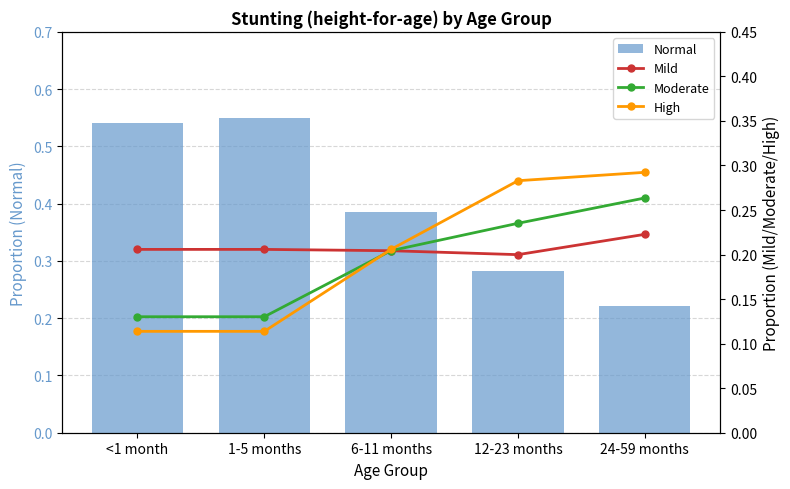

At how many categories does at least one series exceed 0?

5